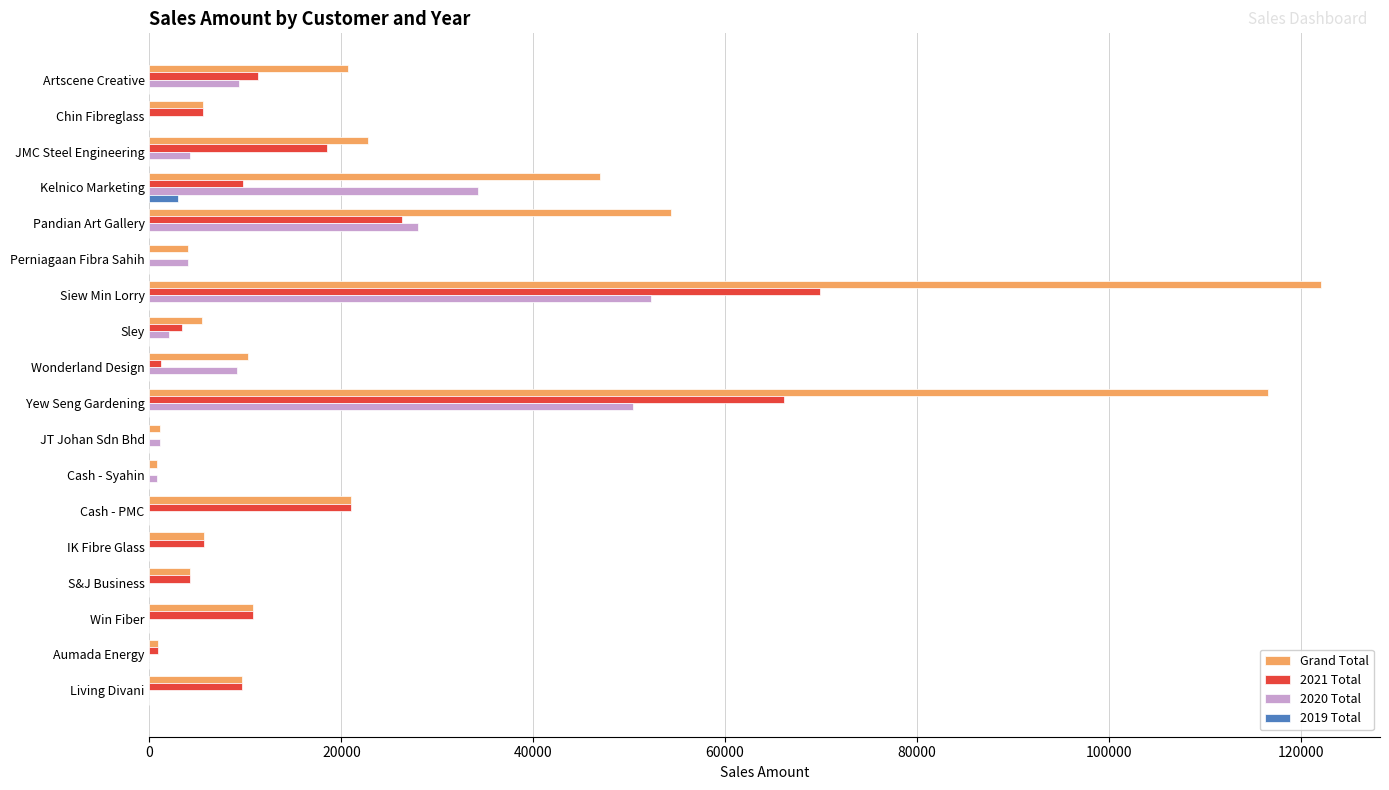

At which label is Grand Total closest to 61476?

Pandian Art Gallery